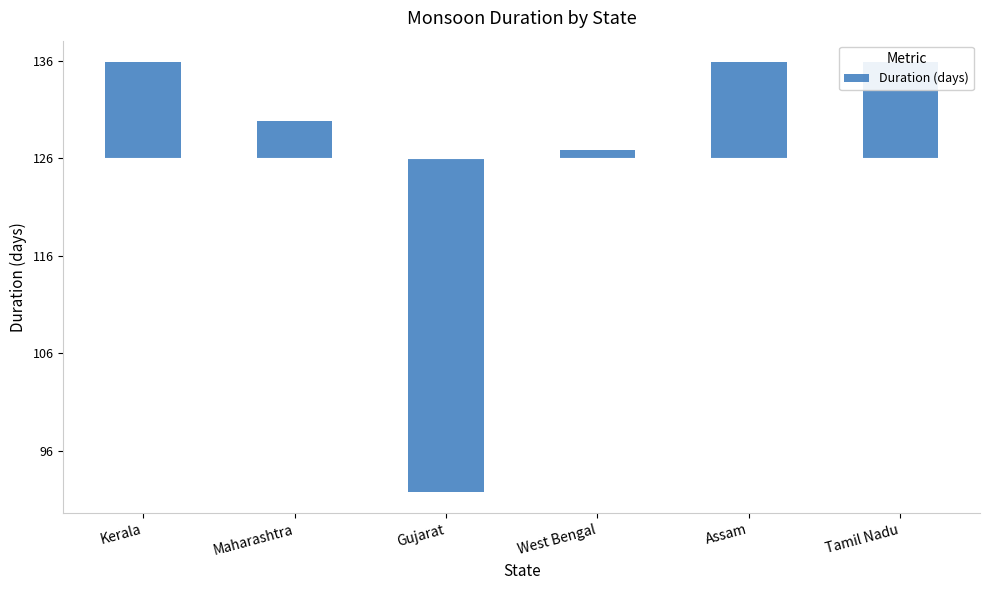

Reading left to right, list all the values displayed in this chart.

9.8	3.8	-34.2	0.8	9.8	9.8